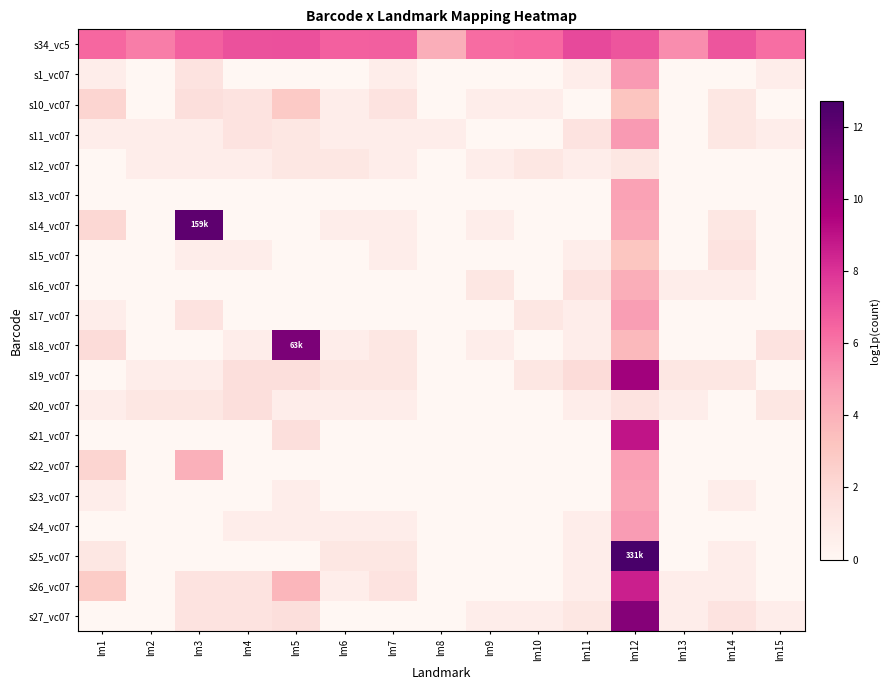

Reading left to right, extract all data points from this chart.

s34_vc5: lm1=6.4	lm2=5.7	lm3=6.6	lm4=7.0	lm5=7.1	lm6=6.6	lm7=6.6	lm8=4.2	lm9=6.2	lm10=6.4	lm11=7.3	lm12=6.9	lm13=5.3	lm14=6.9	lm15=6.2
s1_vc07: lm1=0.7	lm2=0.0	lm3=1.4	lm4=0.0	lm5=0.0	lm6=0.0	lm7=0.7	lm8=0.0	lm9=0.0	lm10=0.0	lm11=0.7	lm12=4.9	lm13=0.0	lm14=0.0	lm15=0.7
s10_vc07: lm1=2.2	lm2=0.0	lm3=1.6	lm4=1.4	lm5=2.8	lm6=0.7	lm7=1.4	lm8=0.0	lm9=0.7	lm10=0.7	lm11=0.0	lm12=3.1	lm13=0.0	lm14=1.1	lm15=0.0
s11_vc07: lm1=0.7	lm2=0.7	lm3=0.7	lm4=1.4	lm5=1.1	lm6=0.7	lm7=0.7	lm8=0.7	lm9=0.0	lm10=0.0	lm11=1.4	lm12=4.9	lm13=0.0	lm14=1.1	lm15=0.7
s12_vc07: lm1=0.0	lm2=0.7	lm3=0.7	lm4=0.7	lm5=1.1	lm6=1.1	lm7=0.7	lm8=0.0	lm9=0.7	lm10=1.1	lm11=0.7	lm12=1.1	lm13=0.0	lm14=0.0	lm15=0.0
s13_vc07: lm1=0.0	lm2=0.0	lm3=0.0	lm4=0.0	lm5=0.0	lm6=0.0	lm7=0.0	lm8=0.0	lm9=0.0	lm10=0.0	lm11=0.0	lm12=4.7	lm13=0.0	lm14=0.0	lm15=0.0
s14_vc07: lm1=2.1	lm2=0.0	lm3=12.0	lm4=0.0	lm5=0.0	lm6=0.7	lm7=0.7	lm8=0.0	lm9=0.7	lm10=0.0	lm11=0.0	lm12=4.4	lm13=0.0	lm14=1.1	lm15=0.0
s15_vc07: lm1=0.0	lm2=0.0	lm3=0.7	lm4=0.7	lm5=0.0	lm6=0.0	lm7=0.7	lm8=0.0	lm9=0.0	lm10=0.0	lm11=0.7	lm12=3.1	lm13=0.0	lm14=1.4	lm15=0.0
s16_vc07: lm1=0.0	lm2=0.0	lm3=0.0	lm4=0.0	lm5=0.0	lm6=0.0	lm7=0.0	lm8=0.0	lm9=1.1	lm10=0.0	lm11=1.4	lm12=4.1	lm13=0.7	lm14=0.7	lm15=0.0
s17_vc07: lm1=0.7	lm2=0.0	lm3=1.4	lm4=0.0	lm5=0.0	lm6=0.0	lm7=0.0	lm8=0.0	lm9=0.0	lm10=1.1	lm11=0.7	lm12=4.8	lm13=0.0	lm14=0.0	lm15=0.0
s18_vc07: lm1=1.8	lm2=0.0	lm3=0.0	lm4=0.7	lm5=11.1	lm6=0.7	lm7=1.1	lm8=0.0	lm9=0.7	lm10=0.0	lm11=0.7	lm12=3.7	lm13=0.0	lm14=0.0	lm15=1.4
s19_vc07: lm1=0.0	lm2=0.7	lm3=0.7	lm4=1.6	lm5=1.6	lm6=1.1	lm7=1.1	lm8=0.0	lm9=0.0	lm10=1.1	lm11=1.8	lm12=9.9	lm13=1.1	lm14=1.1	lm15=0.0
s20_vc07: lm1=0.7	lm2=1.1	lm3=1.1	lm4=1.6	lm5=0.7	lm6=0.7	lm7=0.7	lm8=0.0	lm9=0.0	lm10=0.0	lm11=0.7	lm12=1.4	lm13=0.7	lm14=0.0	lm15=1.1
s21_vc07: lm1=0.0	lm2=0.0	lm3=0.0	lm4=0.0	lm5=1.6	lm6=0.0	lm7=0.0	lm8=0.0	lm9=0.0	lm10=0.0	lm11=0.0	lm12=8.9	lm13=0.0	lm14=0.0	lm15=0.0
s22_vc07: lm1=2.2	lm2=0.0	lm3=4.1	lm4=0.0	lm5=0.0	lm6=0.0	lm7=0.0	lm8=0.0	lm9=0.0	lm10=0.0	lm11=0.0	lm12=4.7	lm13=0.0	lm14=0.0	lm15=0.0
s23_vc07: lm1=0.7	lm2=0.0	lm3=0.0	lm4=0.0	lm5=0.7	lm6=0.0	lm7=0.0	lm8=0.0	lm9=0.0	lm10=0.0	lm11=0.0	lm12=4.5	lm13=0.0	lm14=0.7	lm15=0.0
s24_vc07: lm1=0.0	lm2=0.0	lm3=0.0	lm4=0.7	lm5=0.7	lm6=0.7	lm7=0.7	lm8=0.0	lm9=0.0	lm10=0.0	lm11=0.7	lm12=4.8	lm13=0.0	lm14=0.0	lm15=0.0
s25_vc07: lm1=1.1	lm2=0.0	lm3=0.0	lm4=0.0	lm5=0.0	lm6=1.1	lm7=1.1	lm8=0.0	lm9=0.0	lm10=0.0	lm11=0.7	lm12=12.7	lm13=0.0	lm14=0.7	lm15=0.0
s26_vc07: lm1=2.8	lm2=0.0	lm3=1.4	lm4=1.4	lm5=3.8	lm6=0.7	lm7=1.4	lm8=0.0	lm9=0.0	lm10=0.0	lm11=0.7	lm12=8.6	lm13=0.7	lm14=0.7	lm15=0.0
s27_vc07: lm1=0.0	lm2=0.0	lm3=1.4	lm4=1.4	lm5=1.6	lm6=0.0	lm7=0.0	lm8=0.0	lm9=0.7	lm10=0.7	lm11=1.1	lm12=10.7	lm13=0.7	lm14=1.4	lm15=0.7